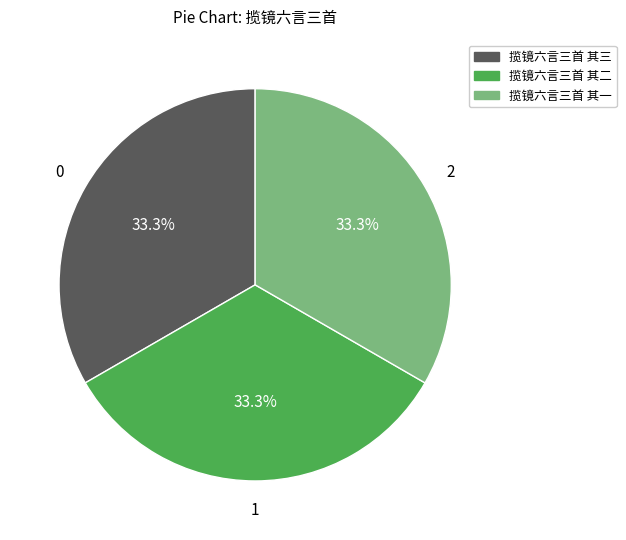

Approximately how many times larger is the value at 揽镜六言三首 其一 compared to 揽镜六言三首 其二?

1.0